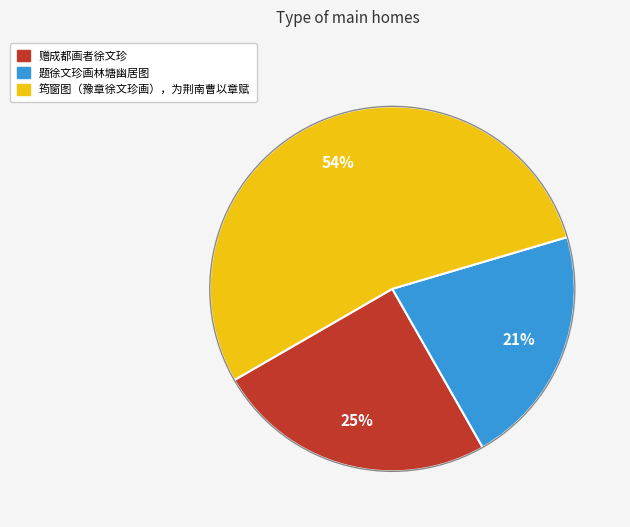

What is the largest slice in the pie chart?

筠窗图（豫章徐文珍画），为荆南曹以章赋